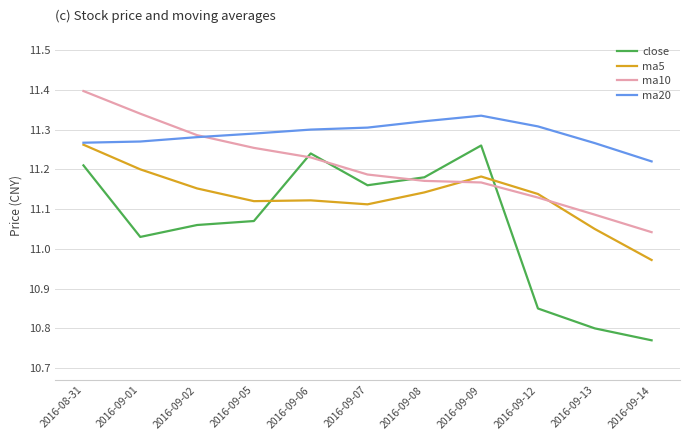

What is the spread (max minus min) of values at 2016-09-12?

0.5